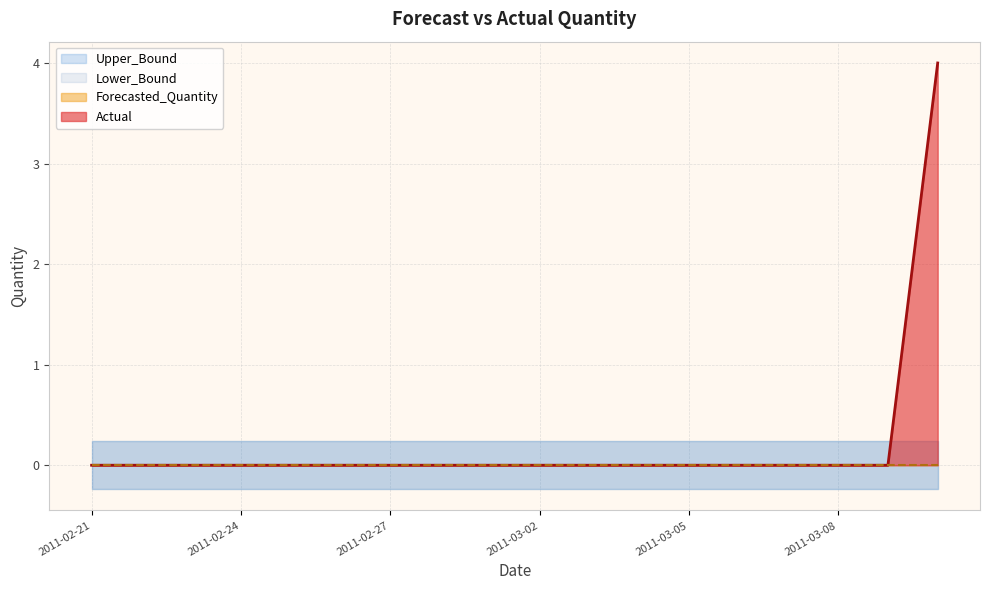

True or false: Forecasted_Quantity and Lower_Bound intersect in this chart.

False